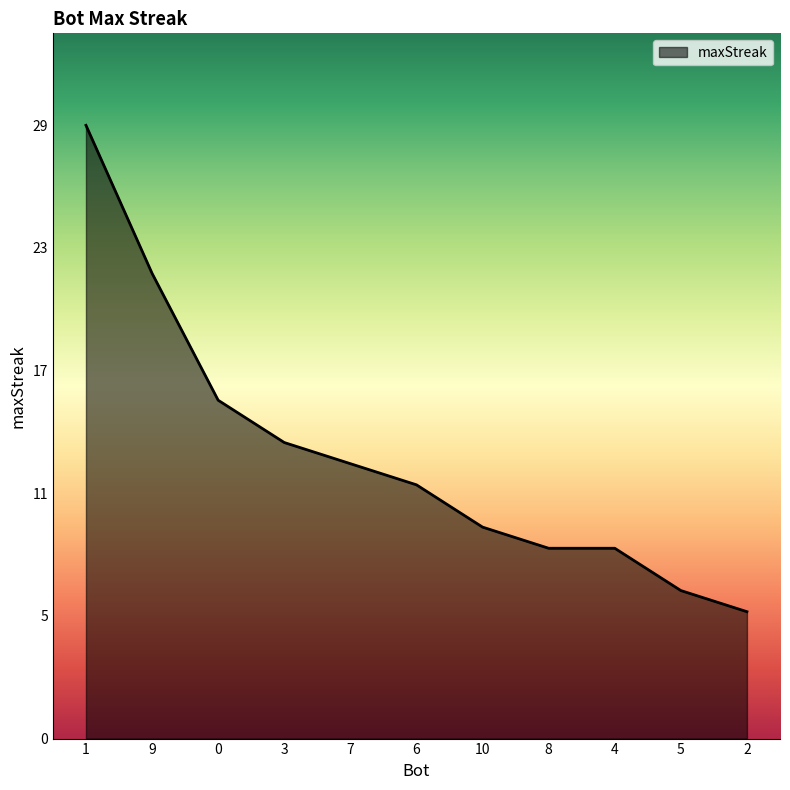

Reading left to right, transcribe all the data shown in this chart.

1=29	9=22	0=16	3=14	7=13	6=12	10=10	8=9	4=9	5=7	2=6